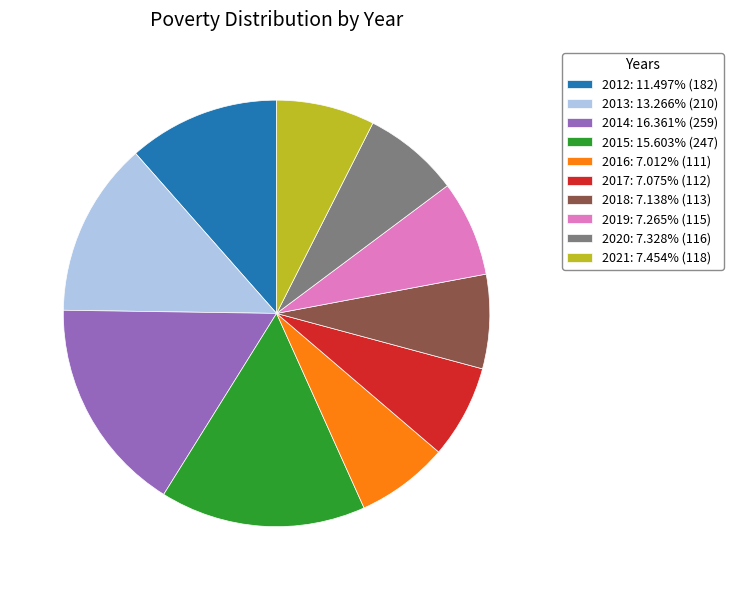

Which has a higher value, 2015 or 2021?

2015